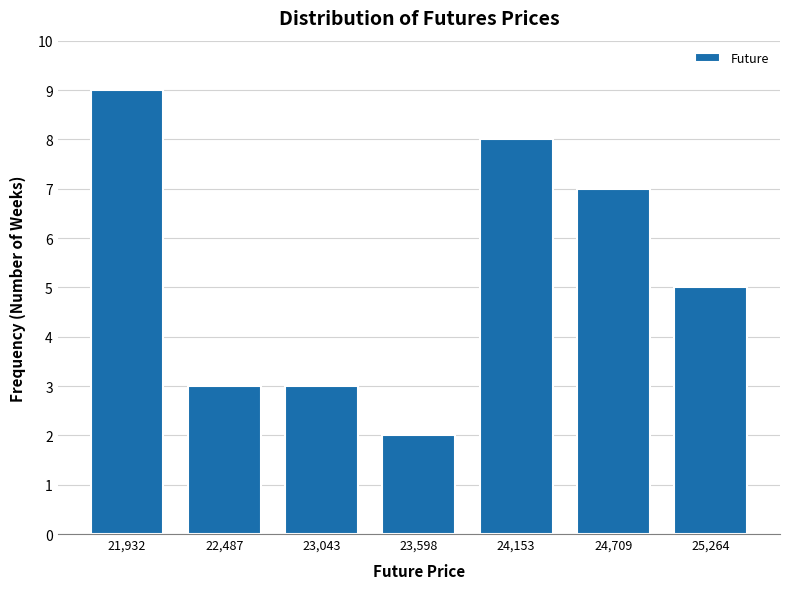

Which range on the x-axis has the tallest bar?

21700 to 22200